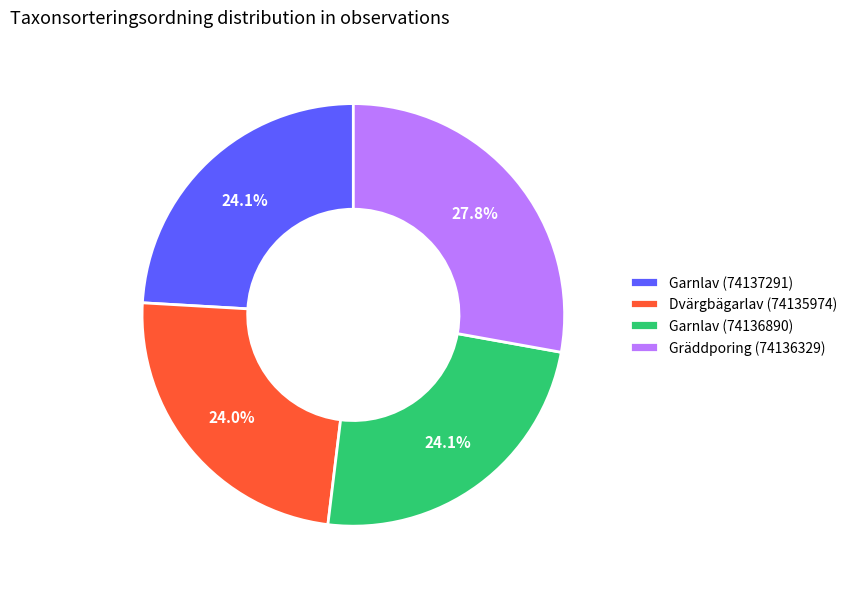

The Garnlav (74136890) slice represents 24% of the pie. True or false?

True